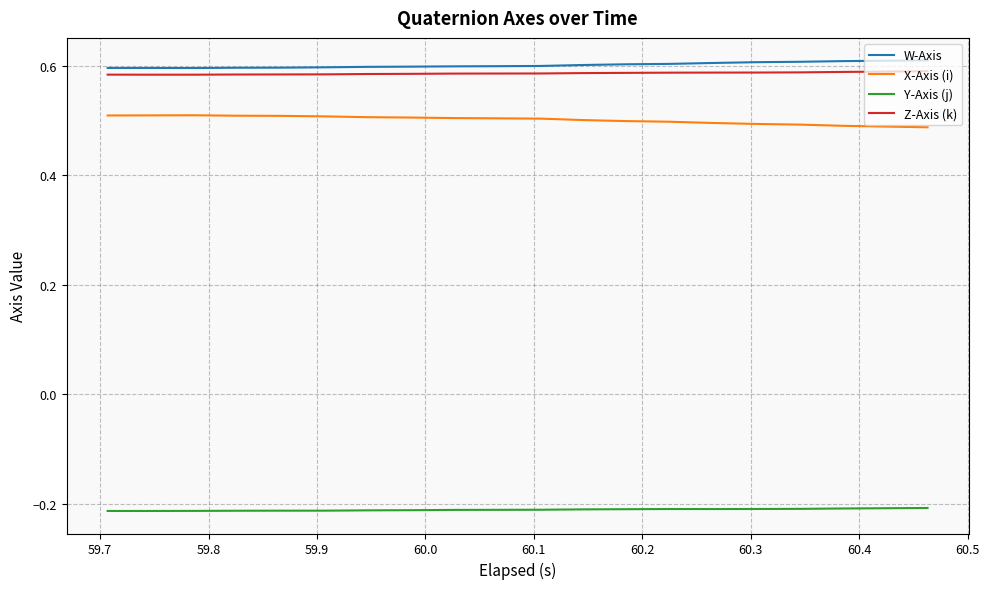

True or false: X-Axis (i) and Z-Axis (k) cross at least once.

False